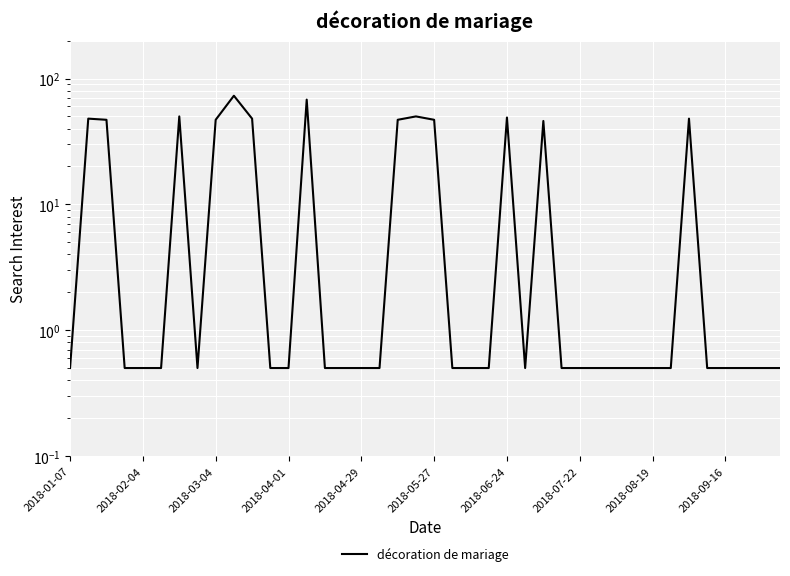

What is the sum of all values?

681.5